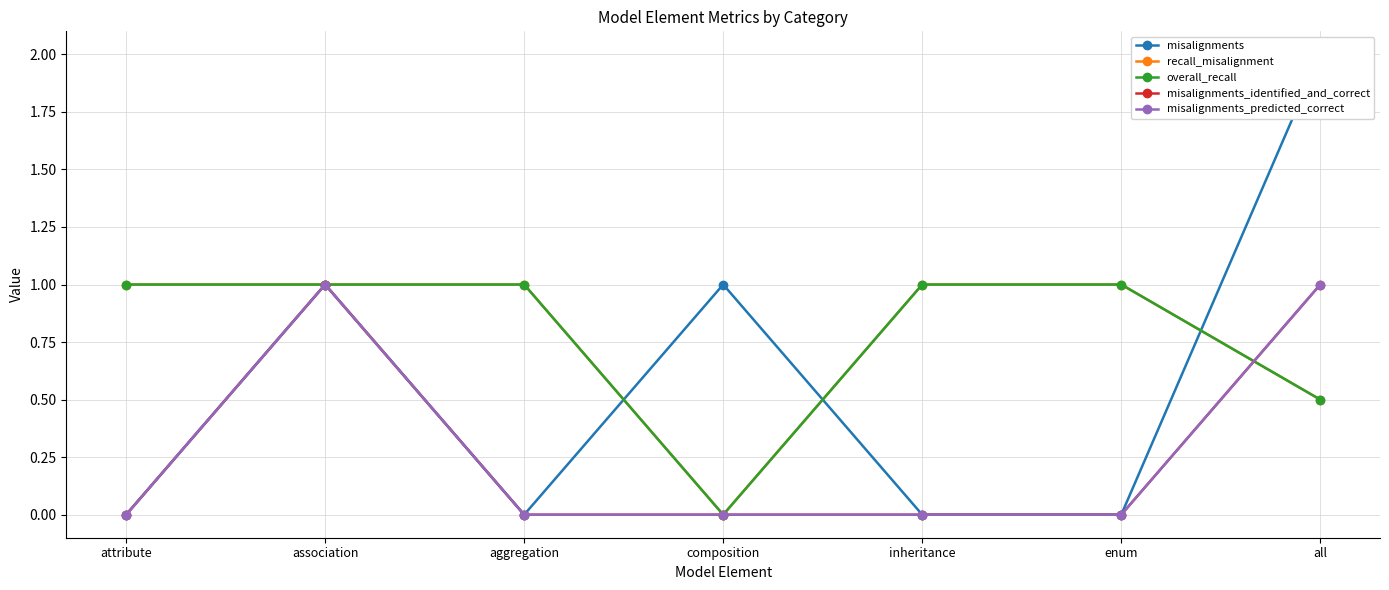

At which label does misalignments_identified_and_correct reach its peak?

association